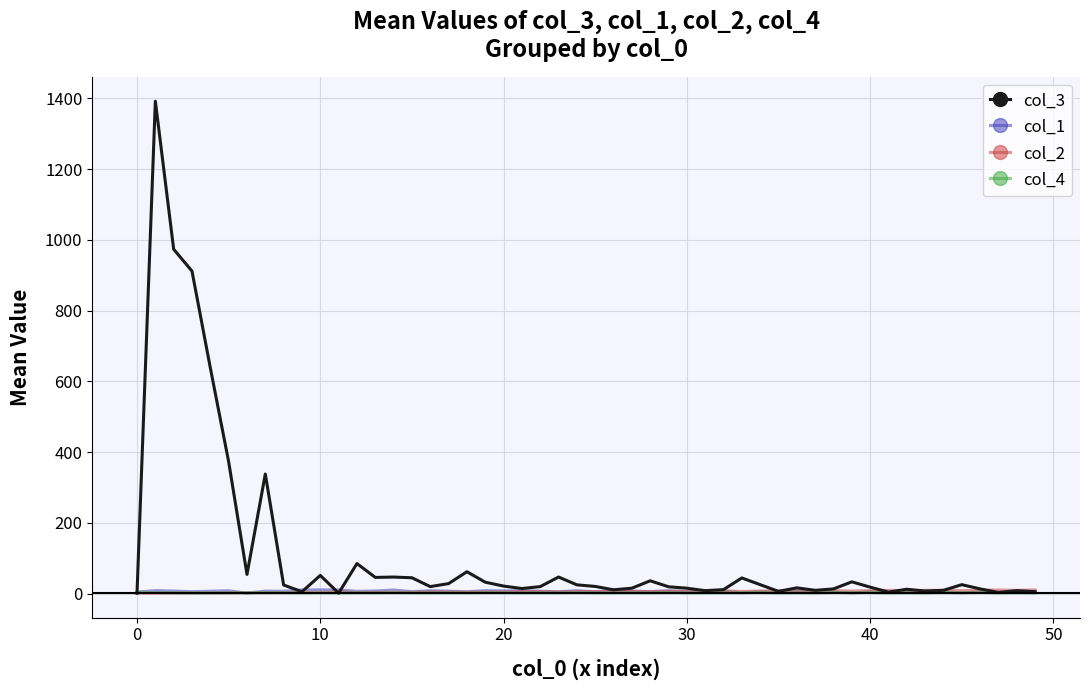

Which series has the largest total across all categories?

col_3